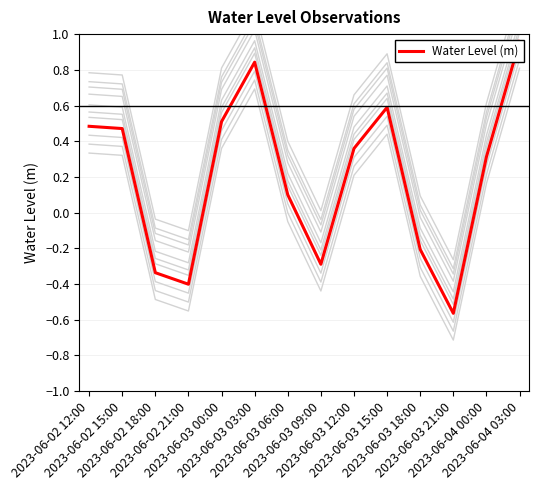

What is the label of the 2nd point from the left?

2023-06-02 15:00